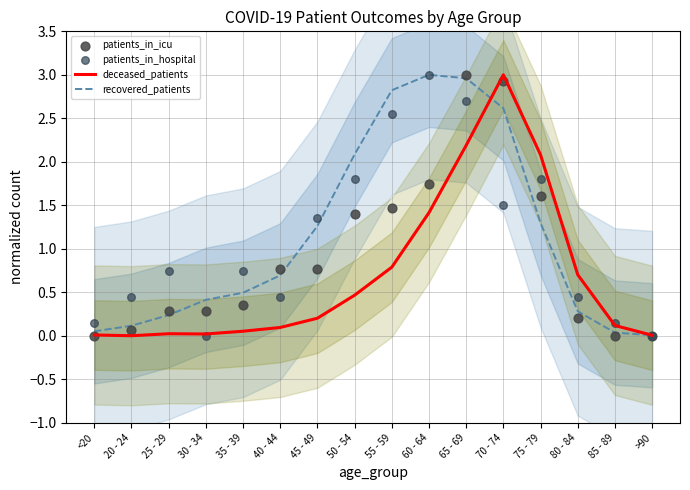

Is the value of deceased_patients at 80 - 84 greater than the value of patients_in_hospital at >90?

Yes